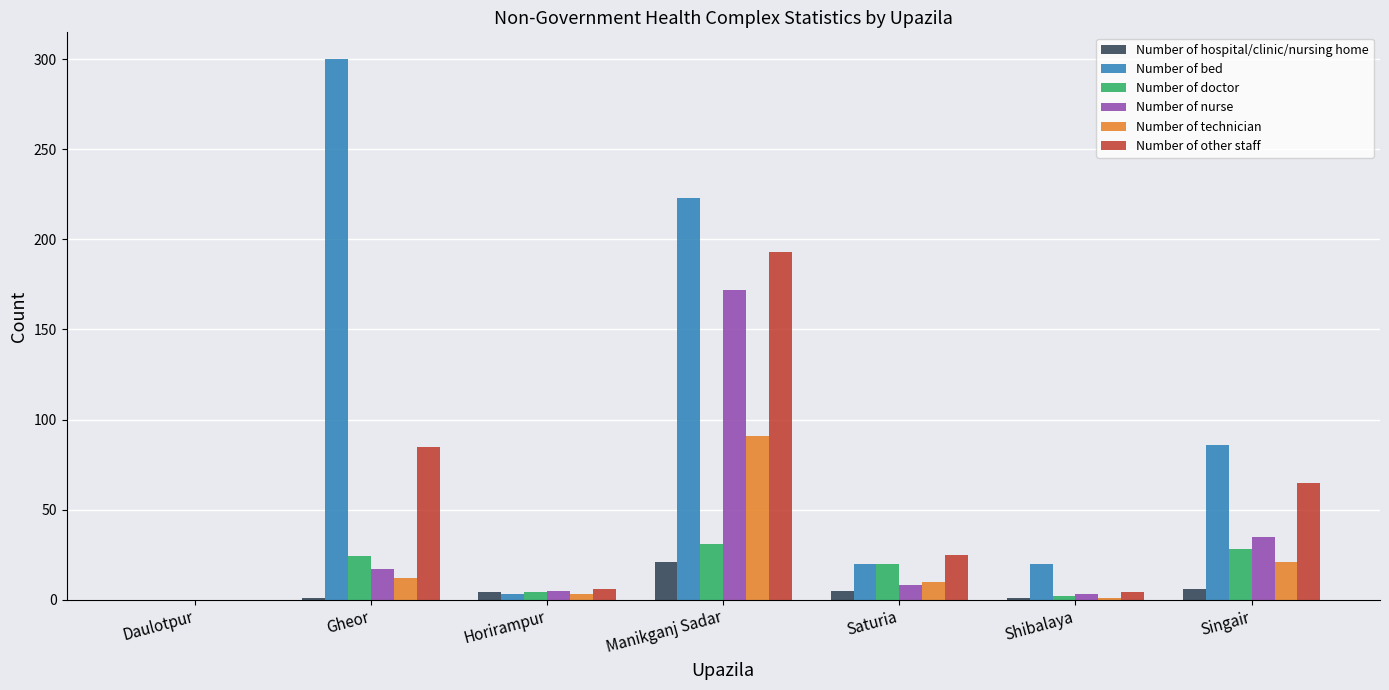

How many values in Number of doctor are above zero?

6